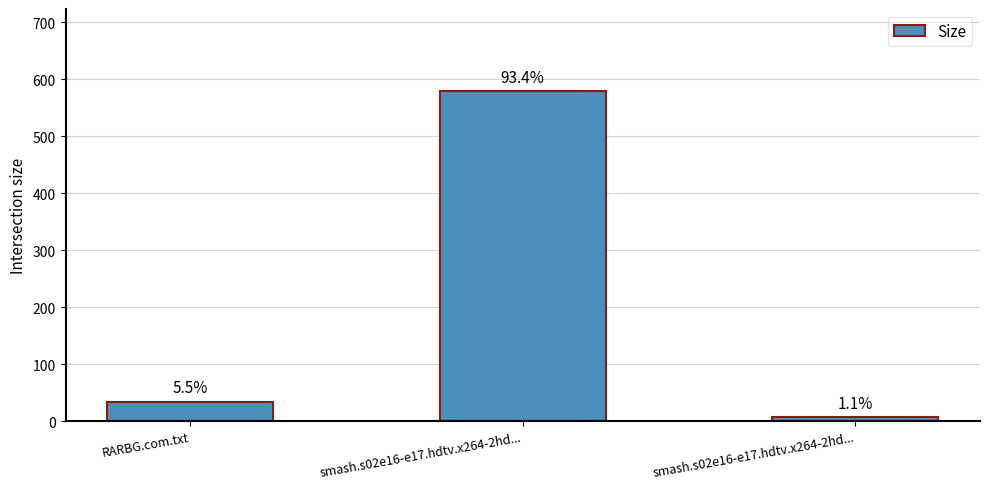

What is the average value?

206.6